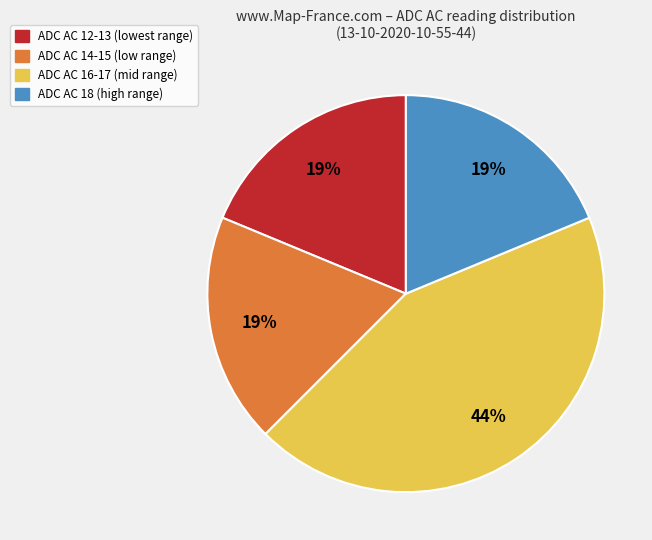

Which category has the biggest portion of the pie?

ADC AC 16-17 (mid range)